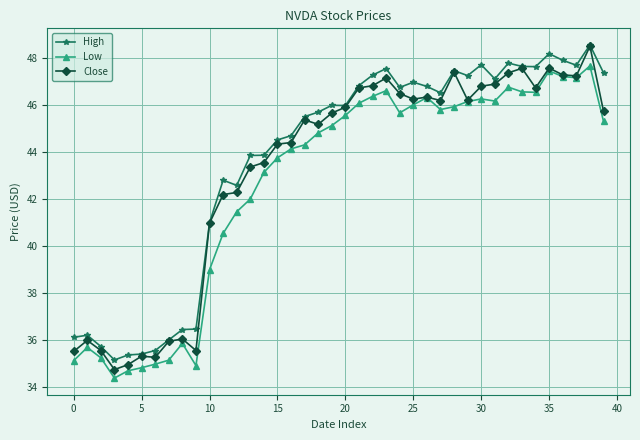

How many values in the Low series exceed 45?

21